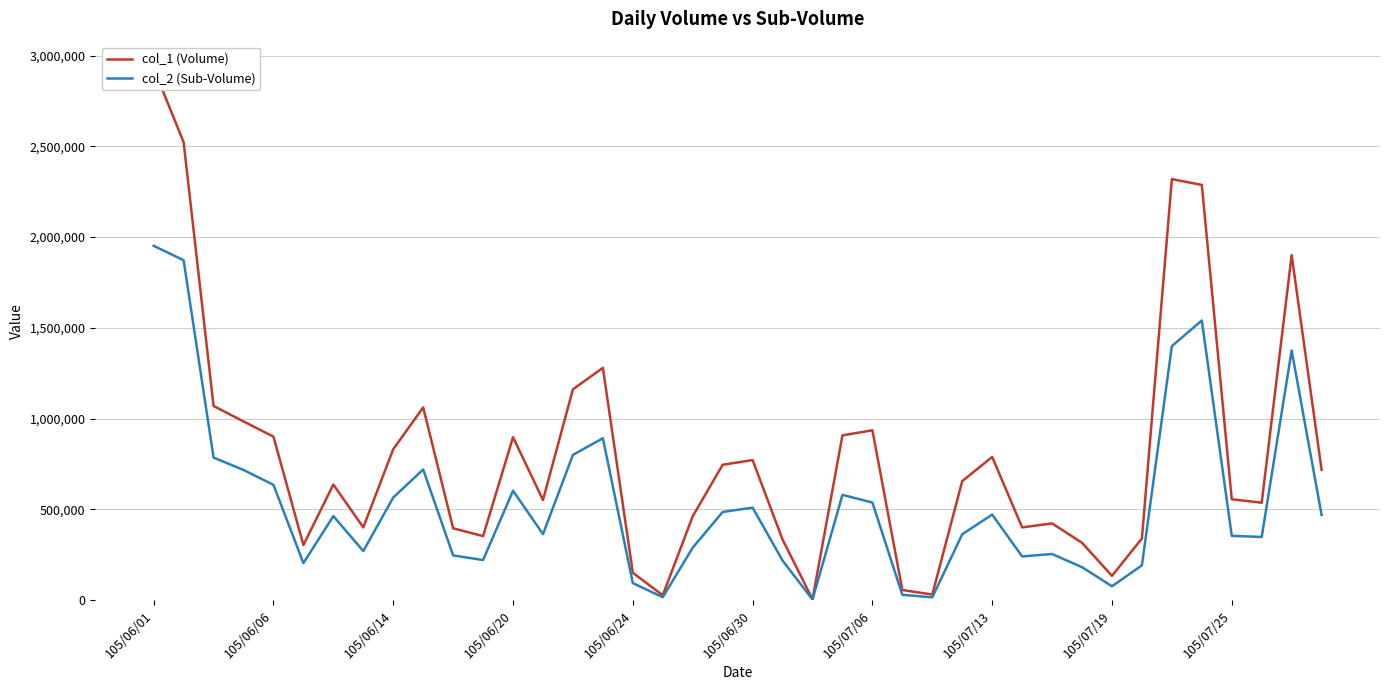

The col_2 (Sub-Volume) series shows 1229044 at 105/06/06. True or false?

False